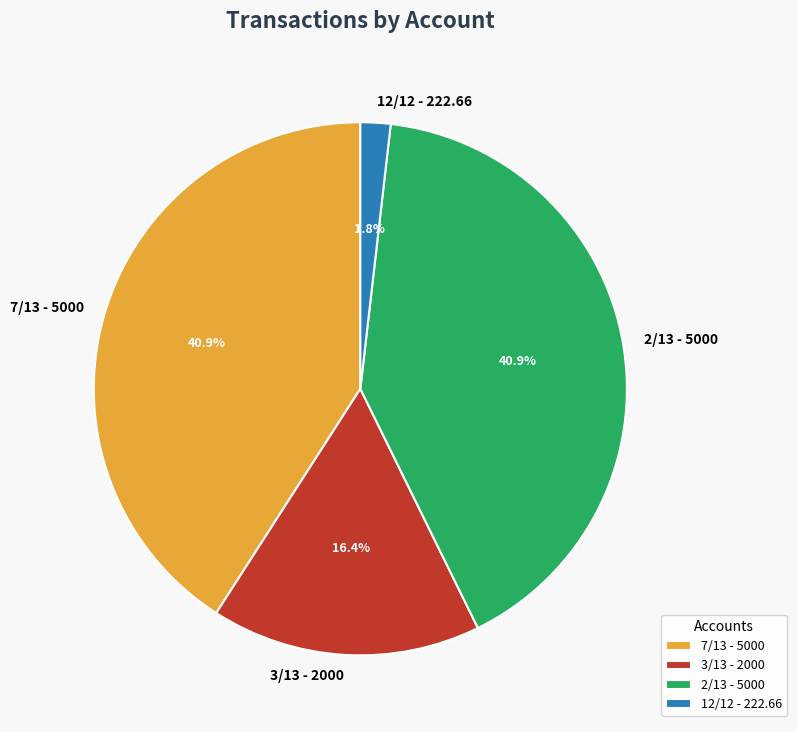

What is the total percentage of 12/12 - 222.66 and 3/13 - 2000?

18.2%